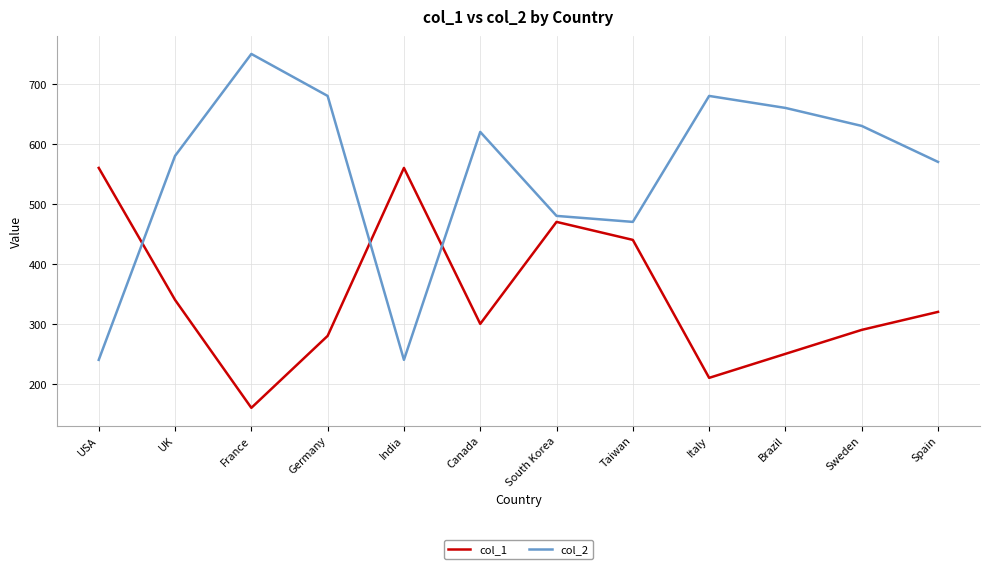

What is the difference between the second highest and minimum values in the col_1 series?

400